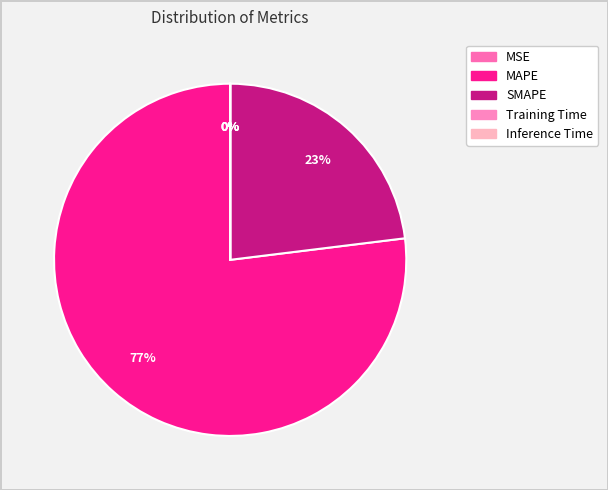

What percentage do MAPE and SMAPE together represent?

100.0%